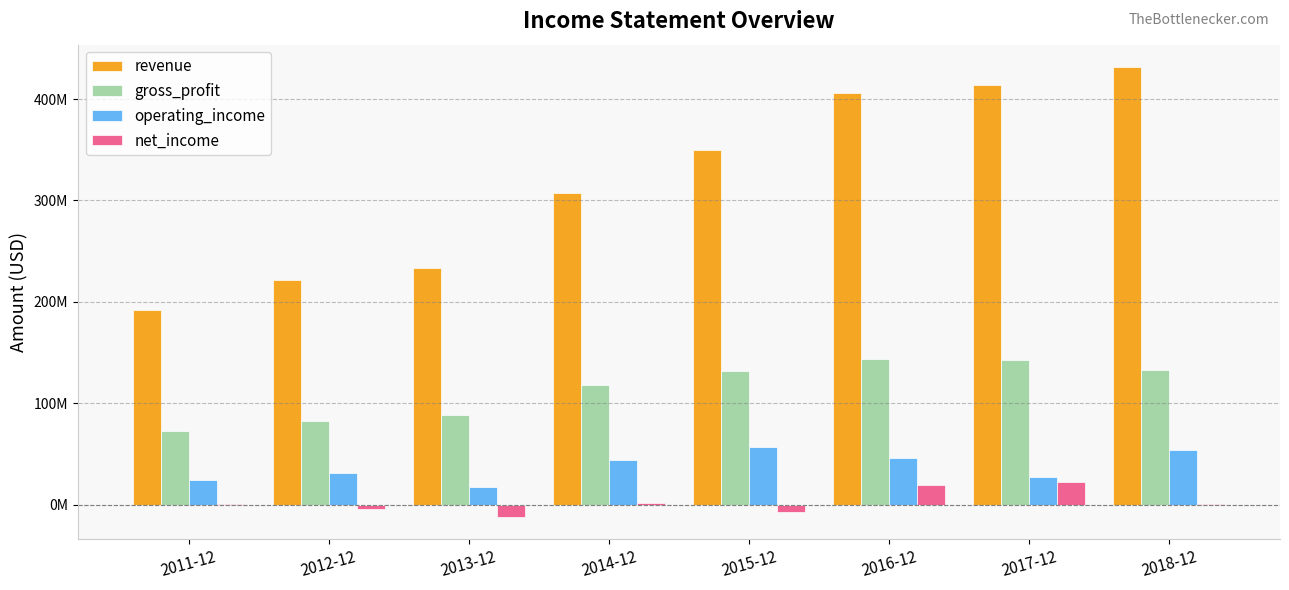

What are all the series names shown in the legend?

revenue, gross_profit, operating_income, net_income